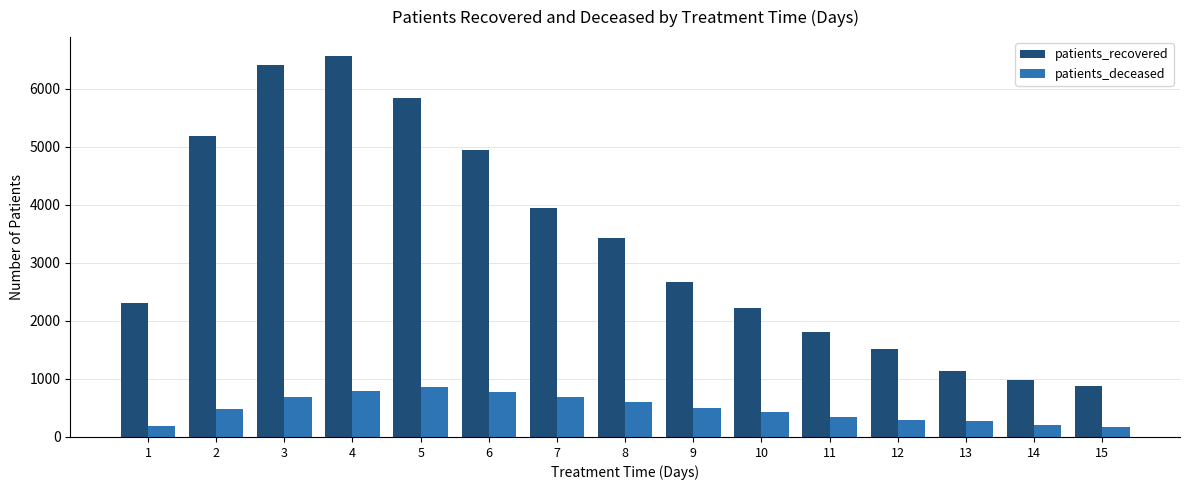

What is the total value across all series at 4?

7355